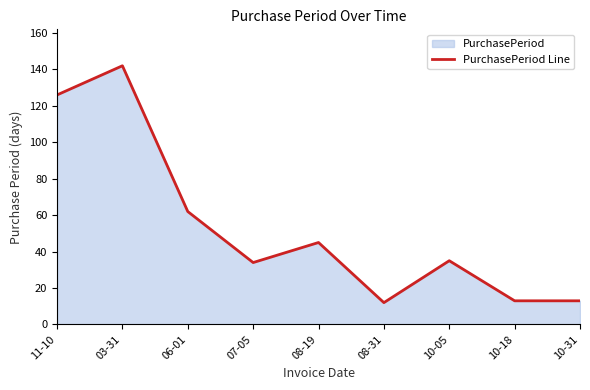

What is the label of the 5th point from the right?

08-19